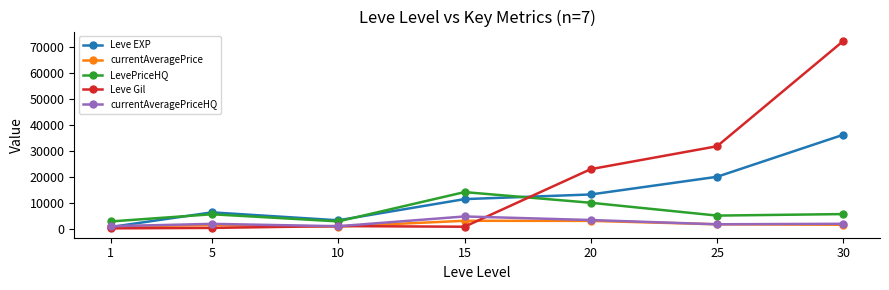

Which series has the largest total across all categories?

Leve Gil